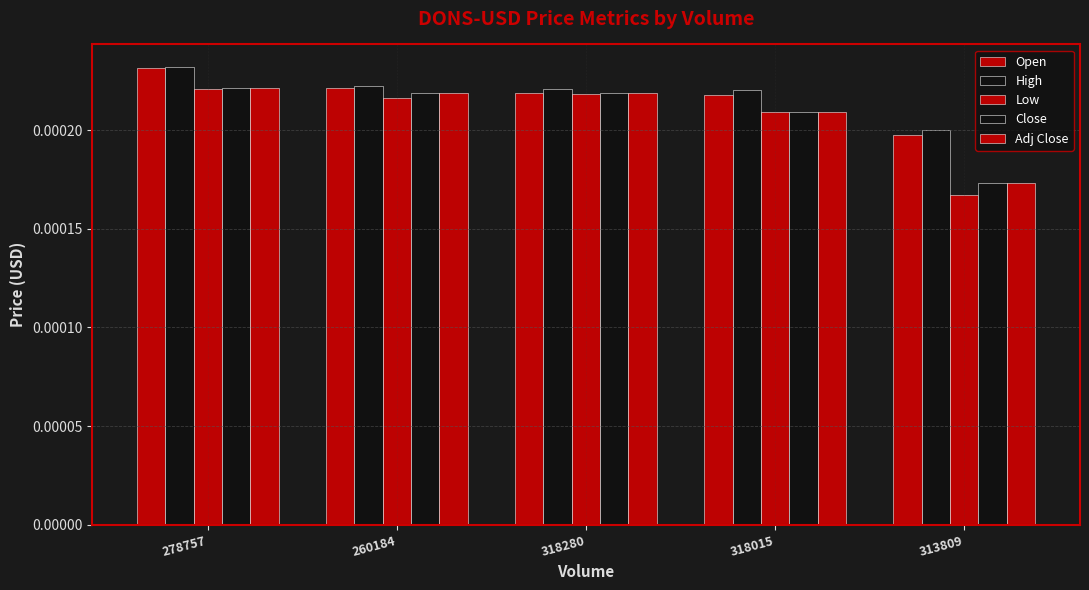

Count the number of categories in the chart.

5